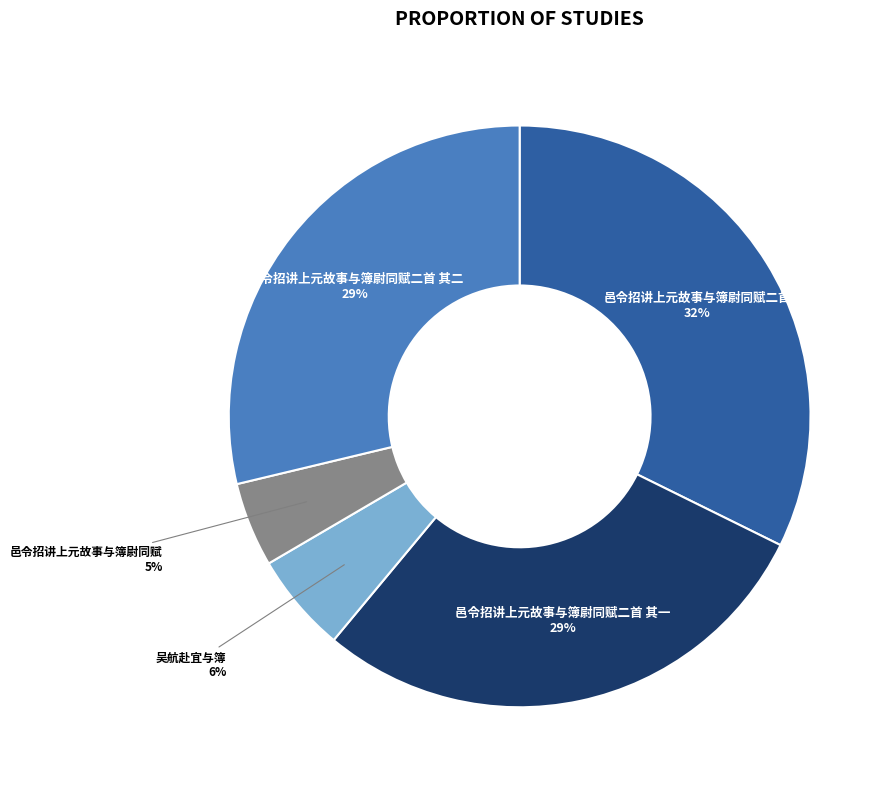

Is there any slice that represents more than half of the pie?

No